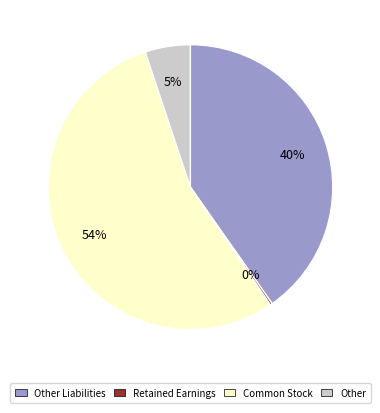

Is it true that Other is 5% of the pie?

True